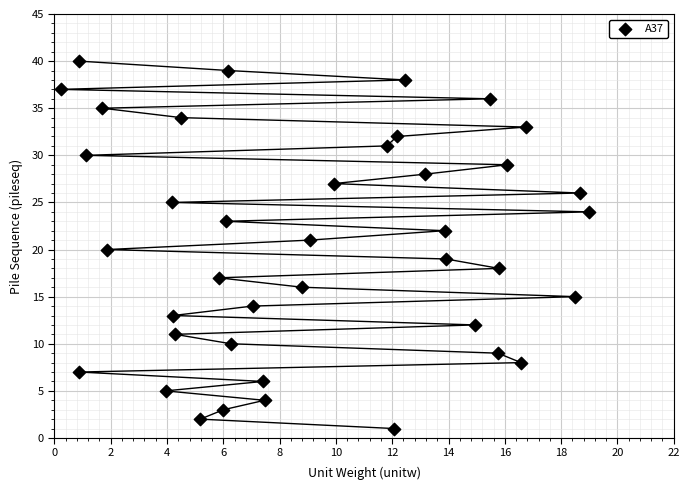

What is the range of Y values (max minus min)?

39